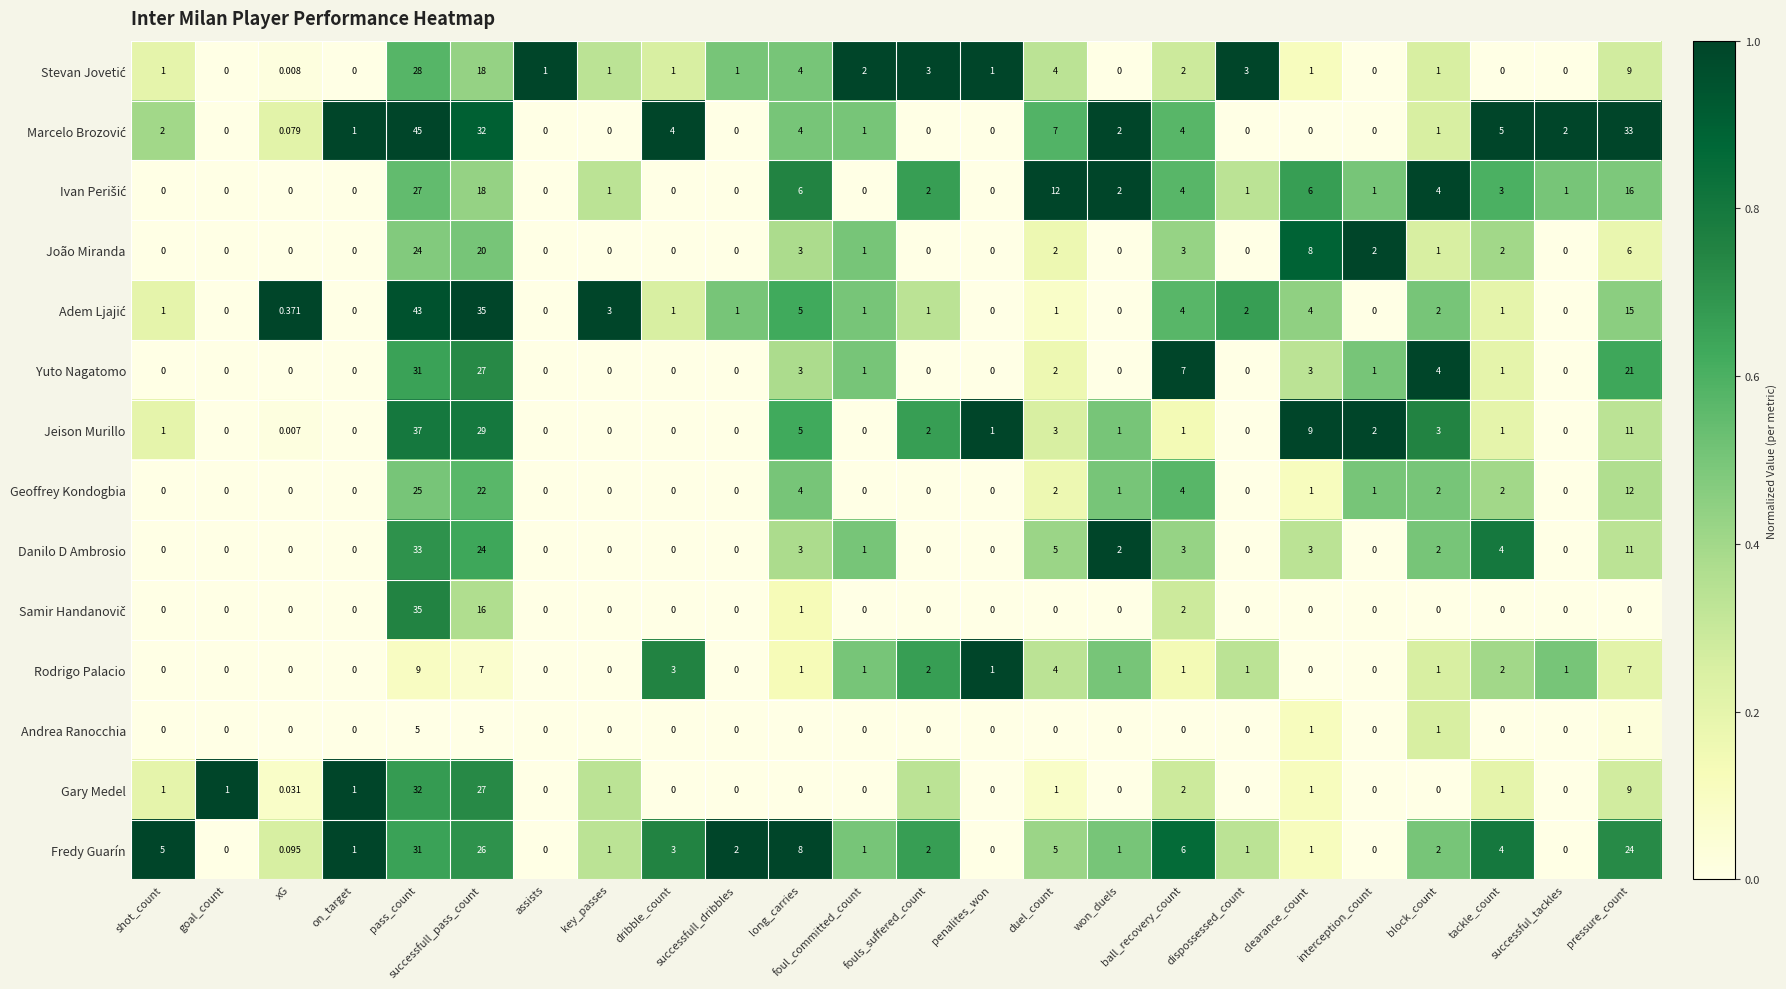

At which category is the sum across all series the highest?

pass_count